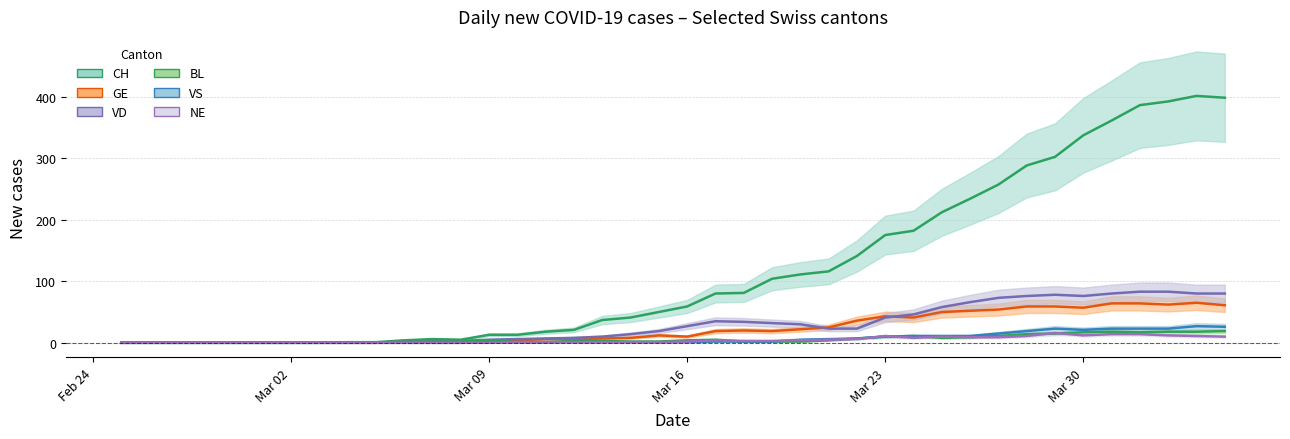

True or false: BL and VS cross at least once.

False